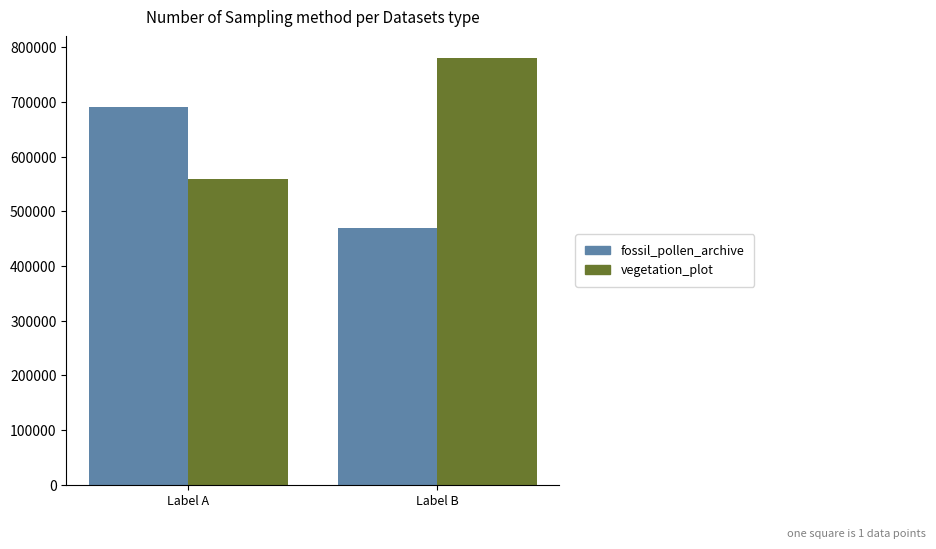

What is the value of the vegetation_plot bar at the 2nd from the left?

781121